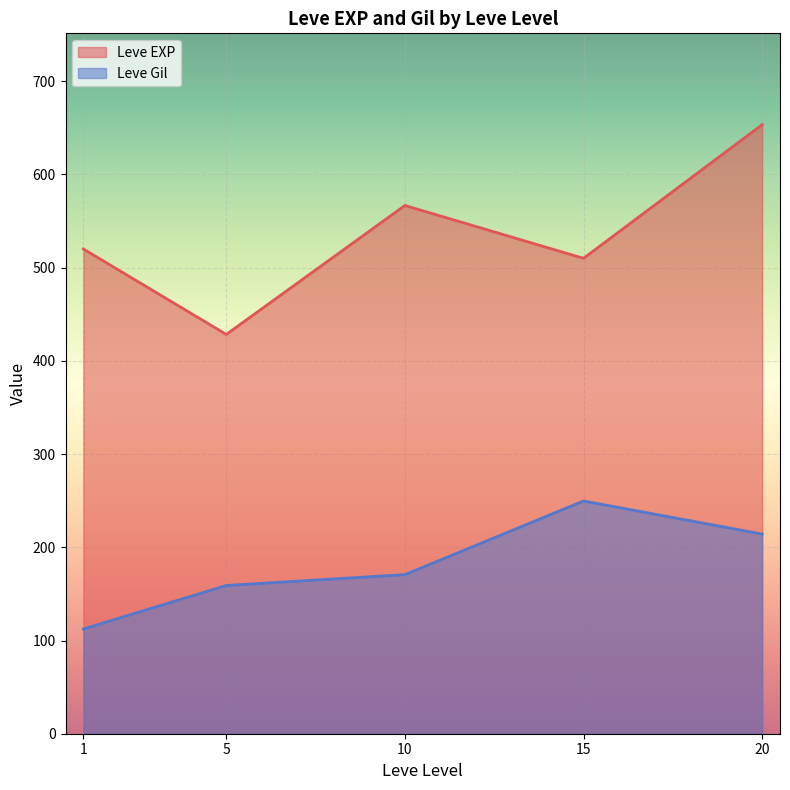

How many interior local valleys does the Leve Gil series have?

0